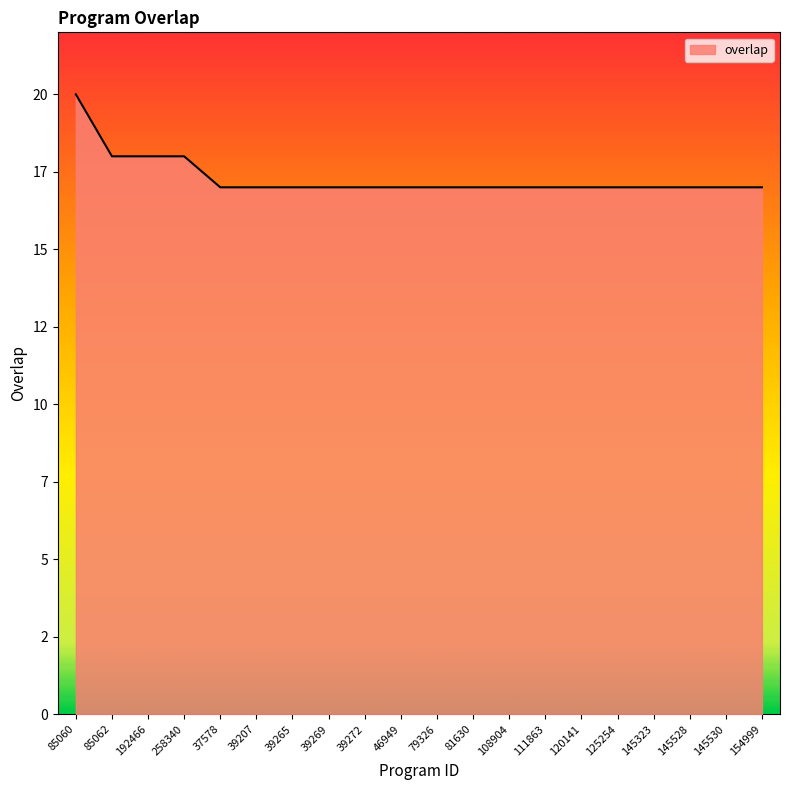

Does the chart display data point markers on the line(s)?

No